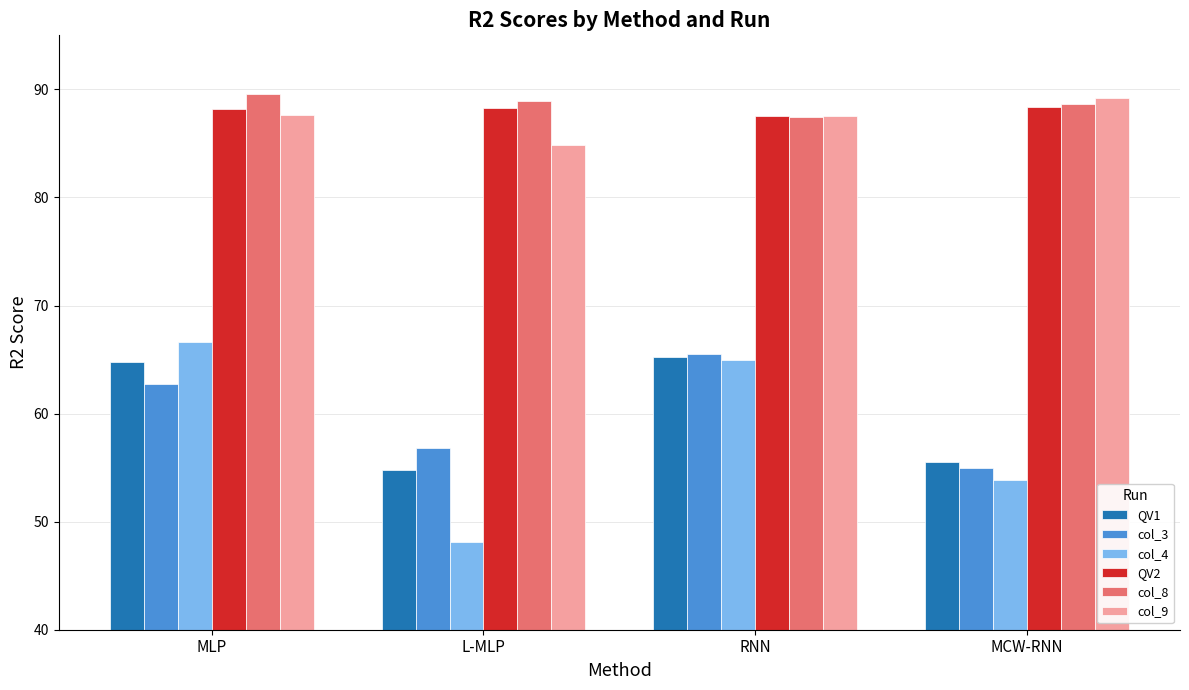

What is the difference between the maximum and minimum values in the col_3 series?

10.5